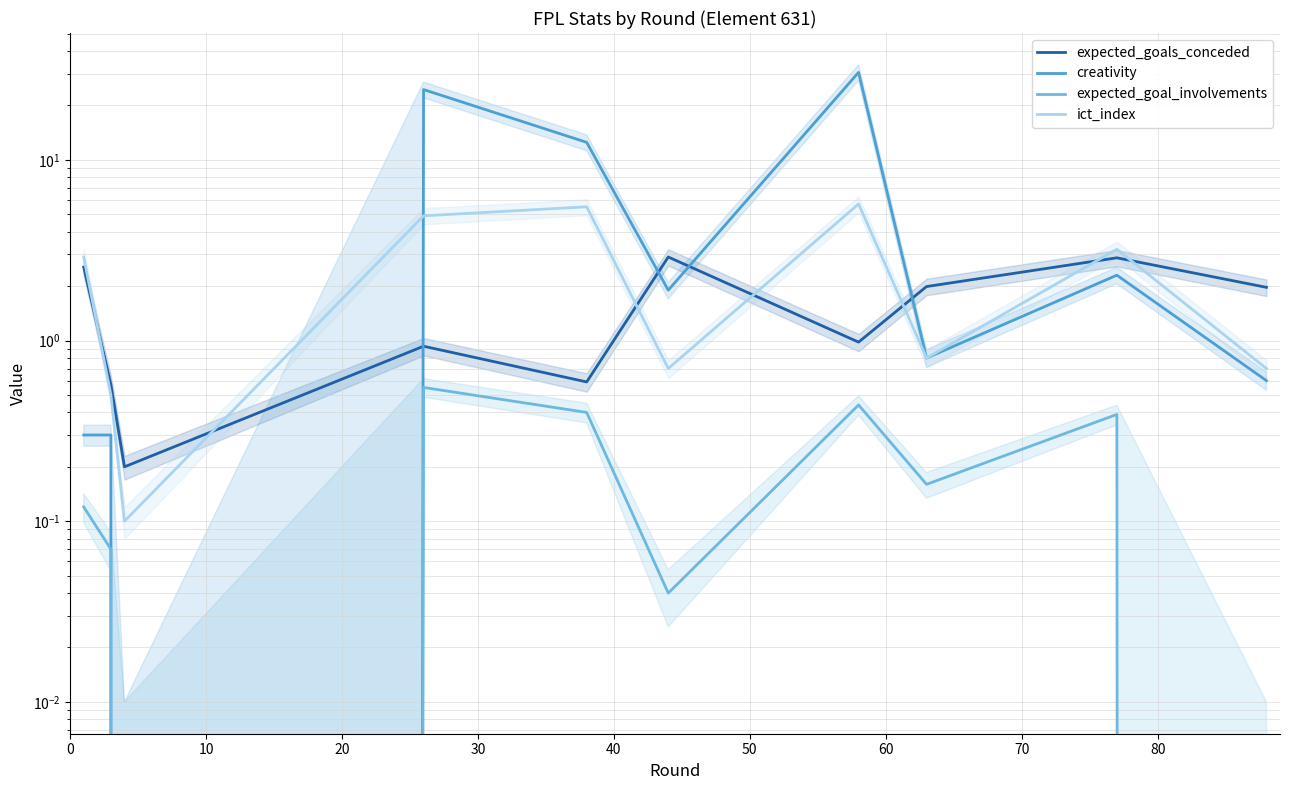

Reading right to left, list all the values displayed in this chart.

expected_goals_conceded: 2.0	2.9	2.0	1.0	2.9	0.6	0.9	0.2	0.6	2.5
creativity: 0.6	2.3	0.8	30.5	1.9	12.5	24.5	0.0	0.3	0.3
expected_goal_involvements: 0.0	0.4	0.2	0.4	0.0	0.4	0.6	0.0	0.1	0.1
ict_index: 0.7	3.2	0.8	5.7	0.7	5.5	4.9	0.1	0.5	2.9